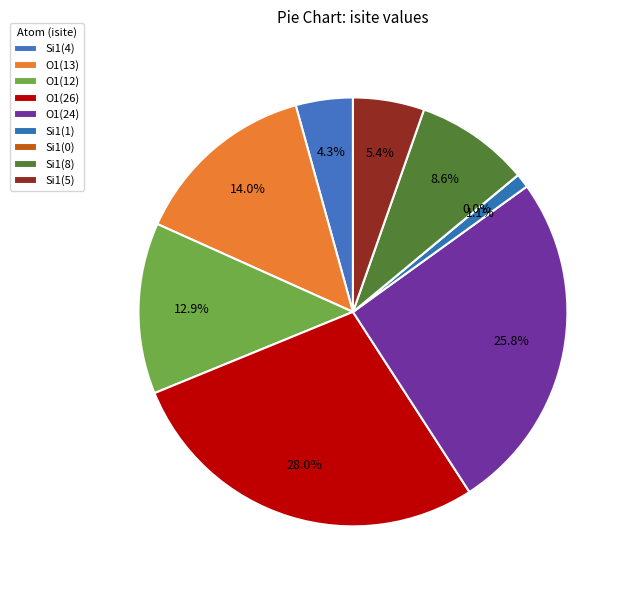

What percentage is NOT represented by 6?

100.0%